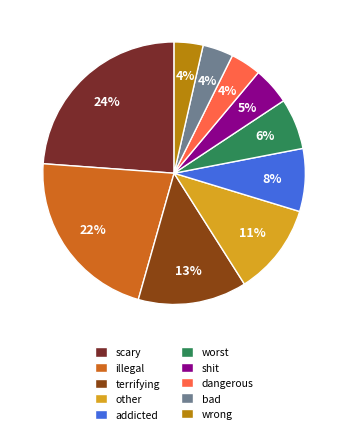

Does bad represent more than half of the total?

No